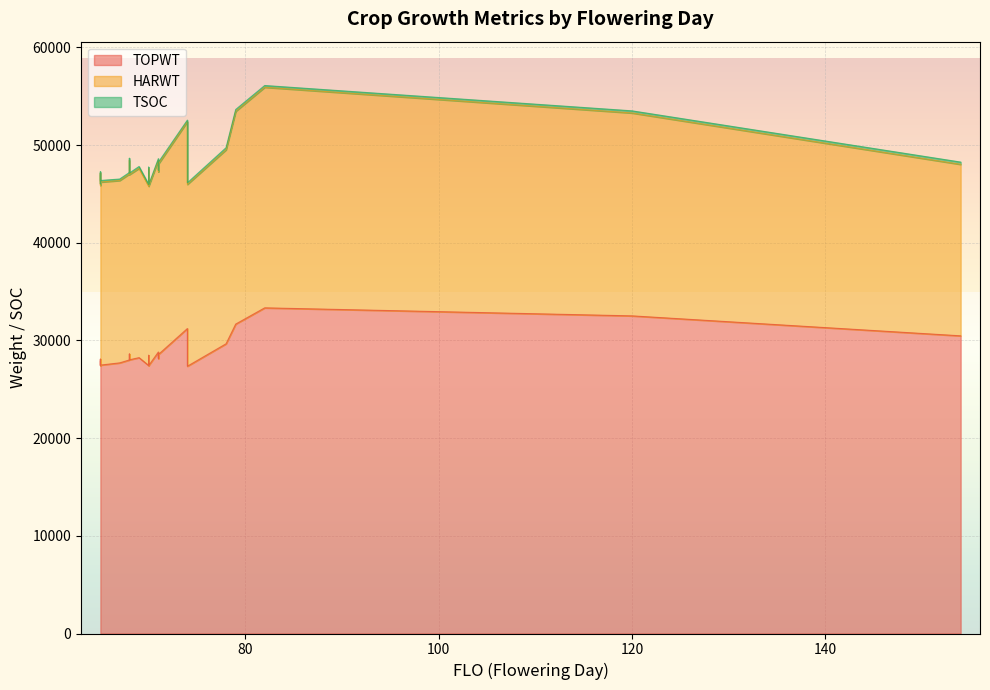

What is the difference between the maximum and minimum values in the HARWT series?

5027